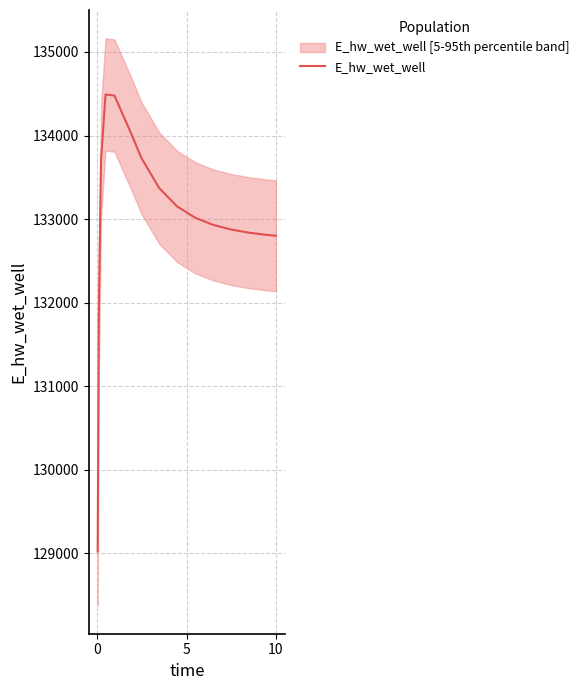

How many values exceed 133017?

8